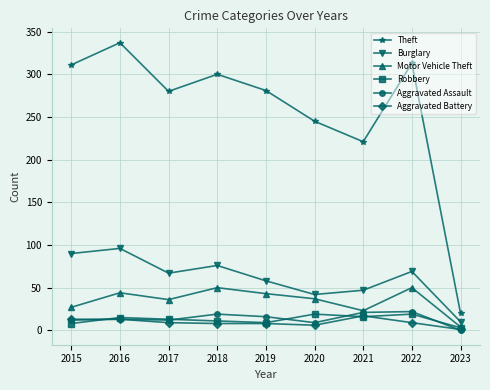

What is the value of the Aggravated Battery point at the 6th from the left?

6